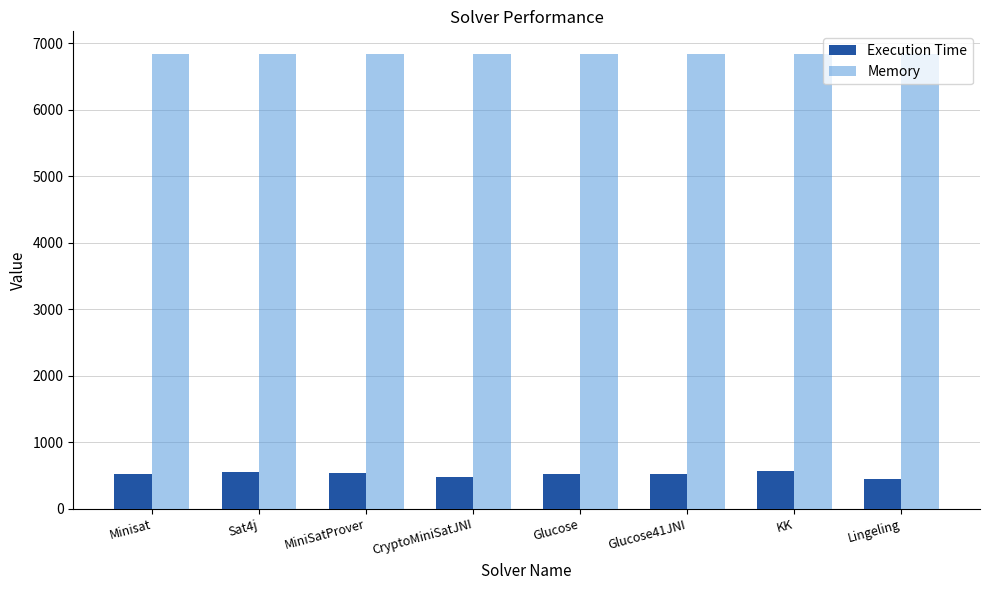

What is the approximate value of Memory at Glucose?

6835